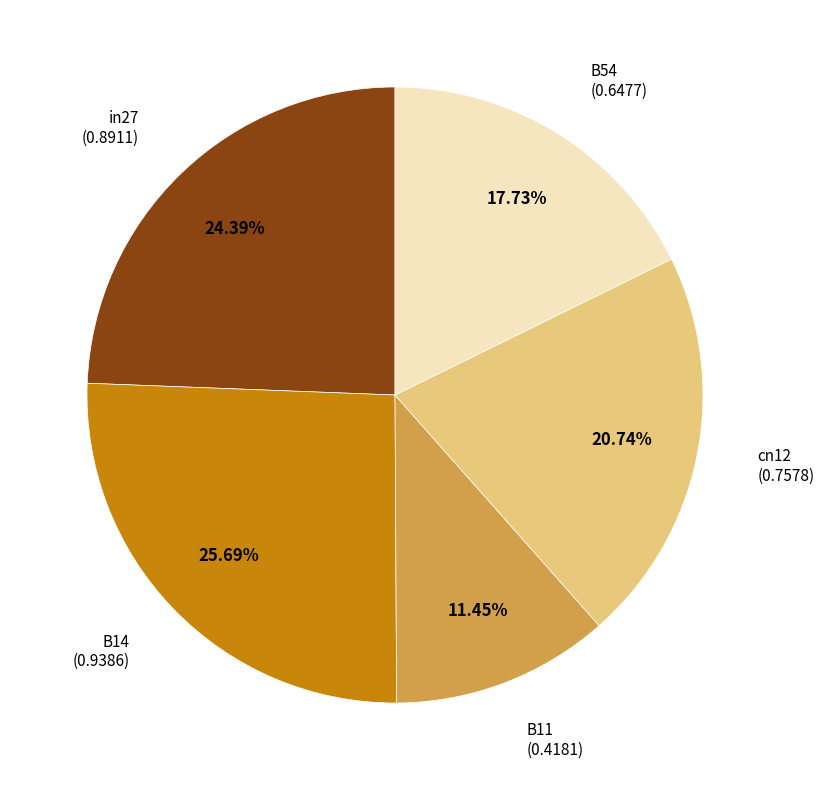

Is there any slice that represents more than half of the pie?

No